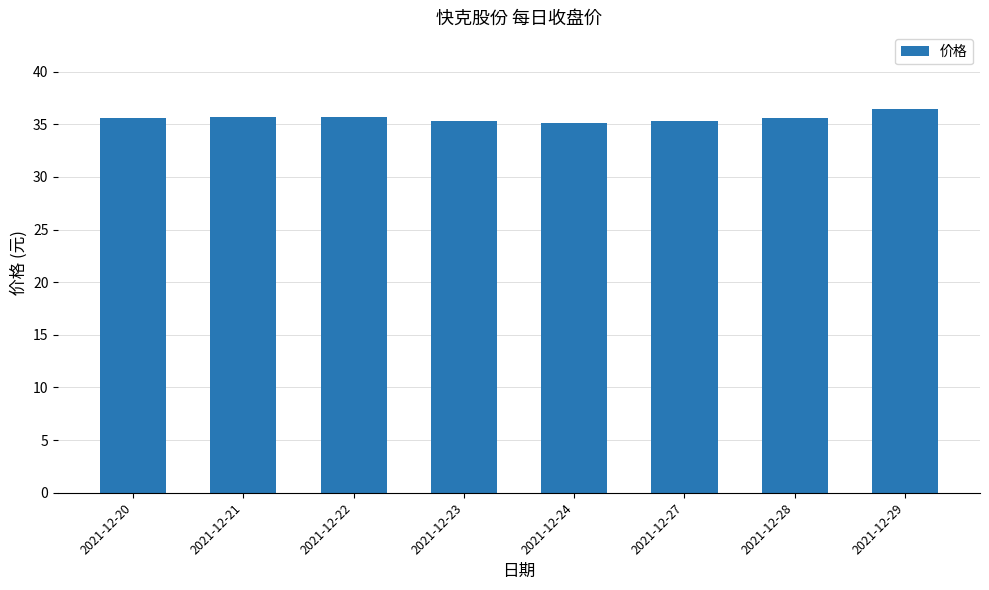

What is the difference between the values at 2021-12-27 and 2021-12-20?

0.3